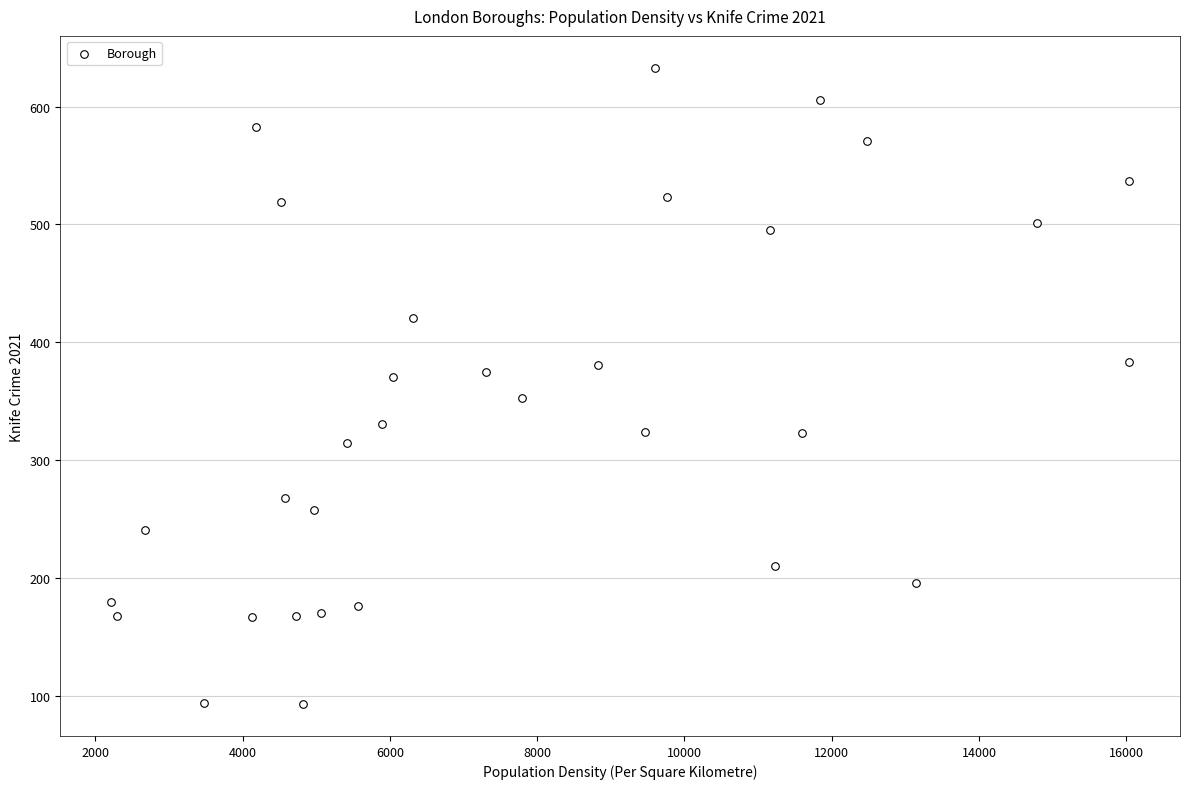

What is the range of Y values (max minus min)?

540